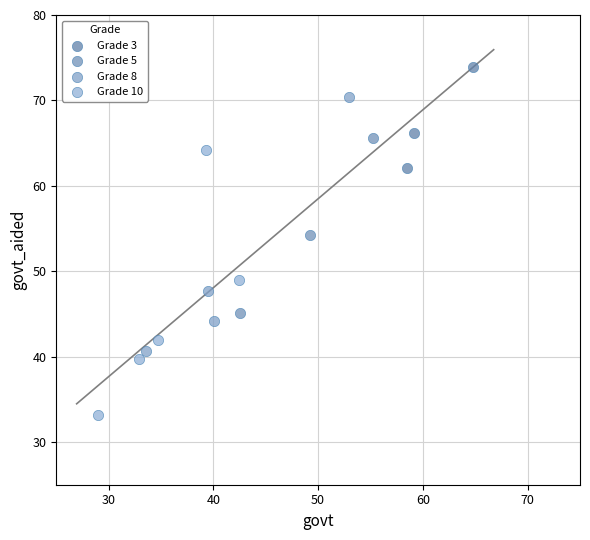

Which series contains the highest Y value?

Grade 3